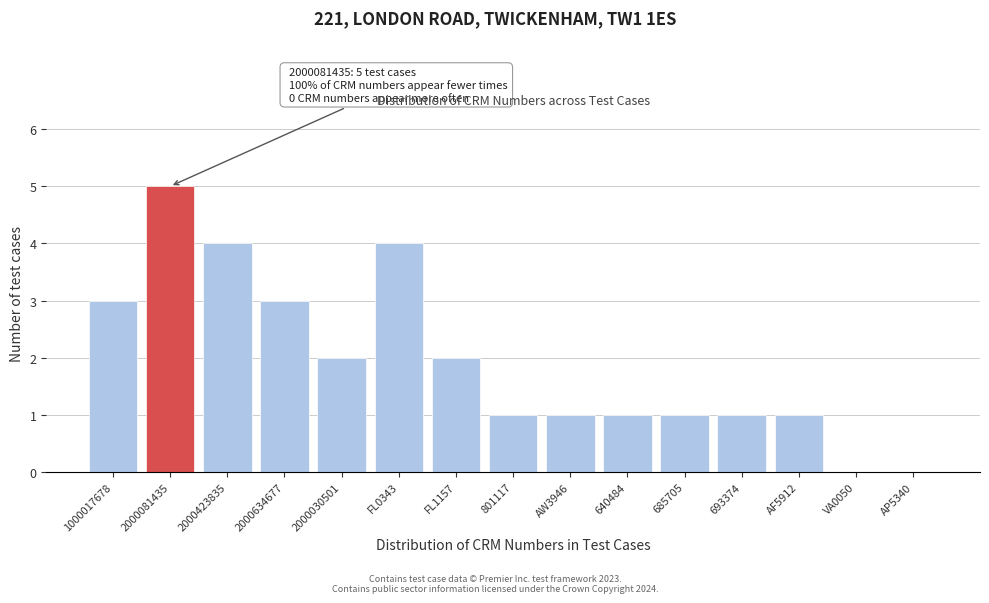

Reading left to right, transcribe all the data shown in this chart.

1000017678=3	2000081435=5	2000423835=4	2000634677=3	2000030501=2	FL0343=4	FL1157=2	801117=1	AW3946=1	640484=1	685705=1	693374=1	AF5912=1	VA0050=0	AP5340=0